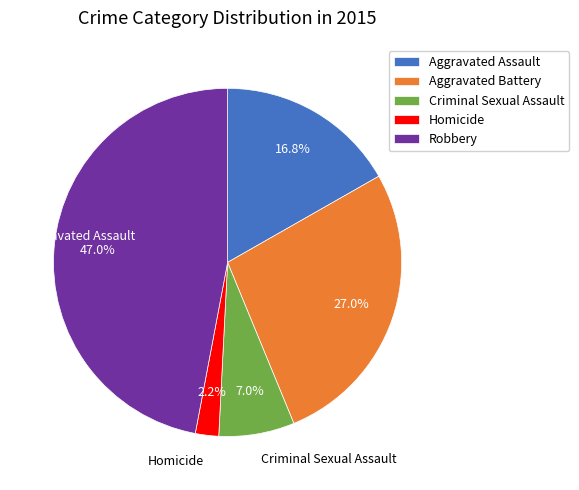

To the nearest percent, what portion does Robbery represent?

47%